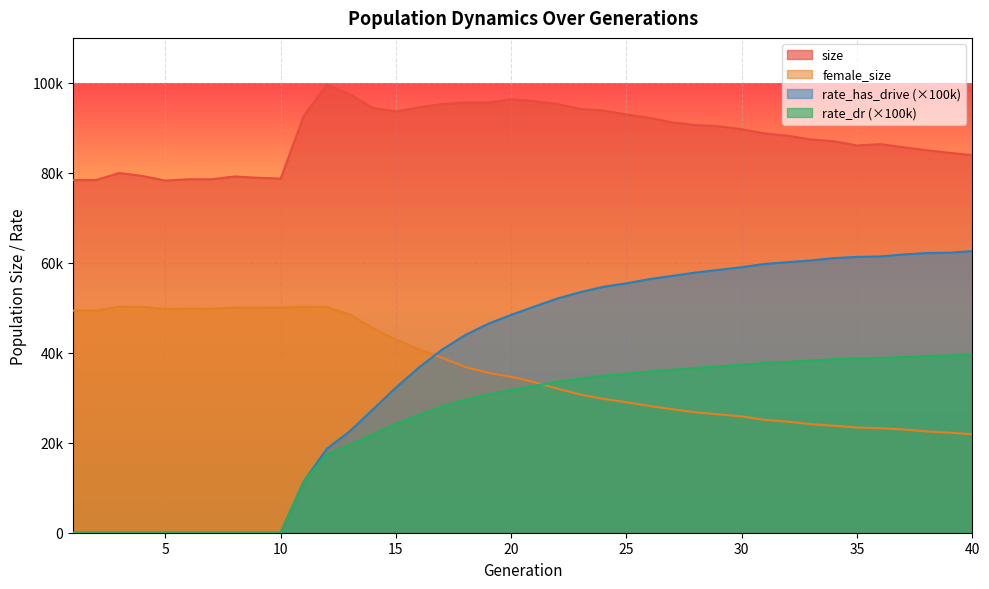

What is the value of the size point at the 19th from the left?

95674.0